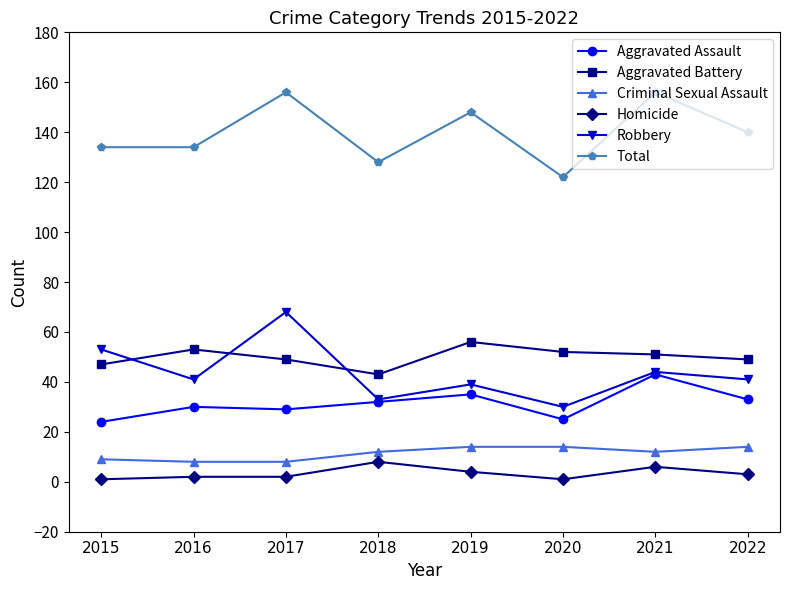

In Robbery, how many points are lower than both neighbors (excluding endpoints)?

3